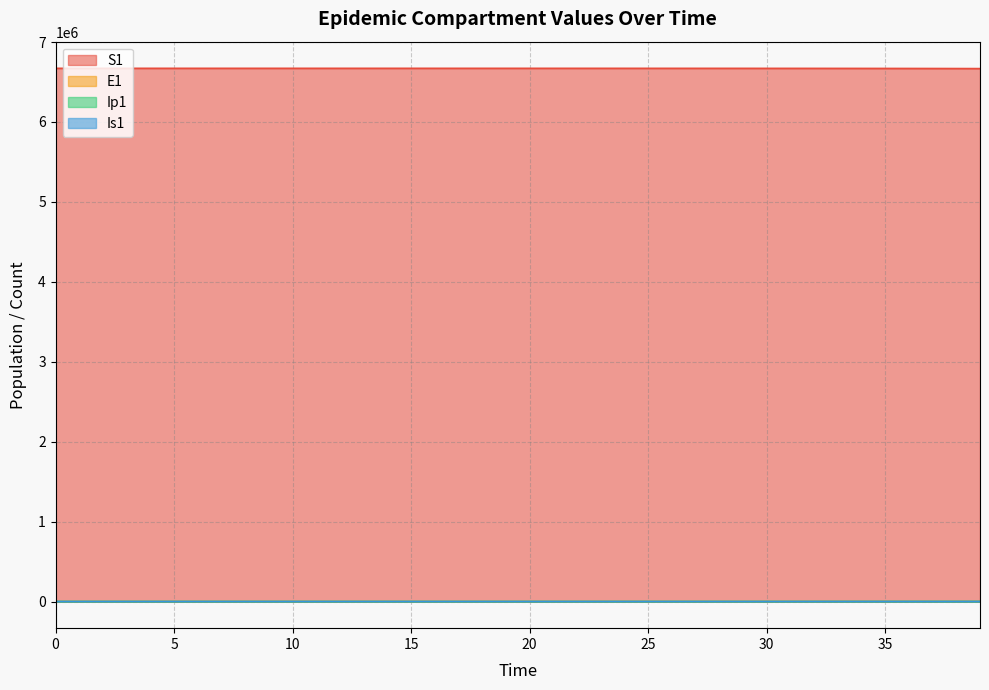

The value of S1 at 4 is 1415469.3. True or false?

False